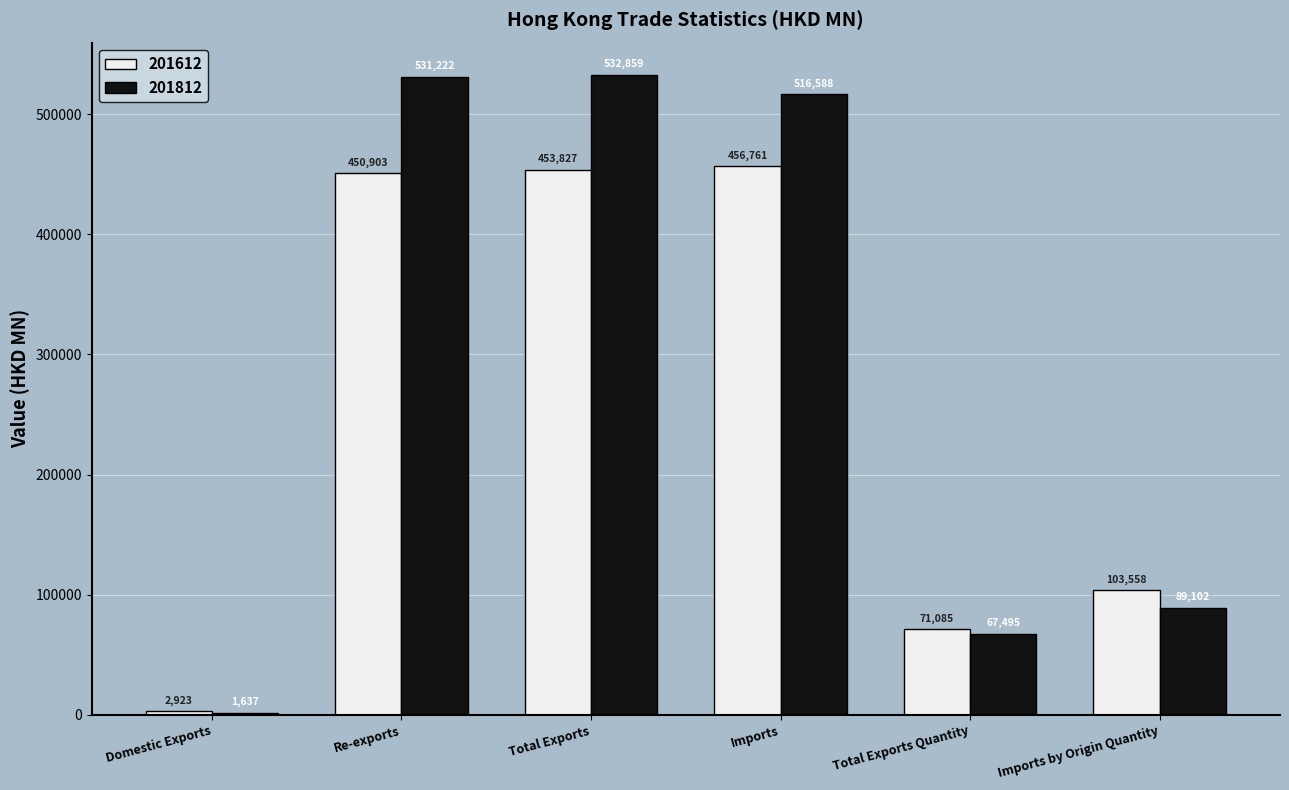

True or false: 201612 has a value of 748073.8 at Imports.

False